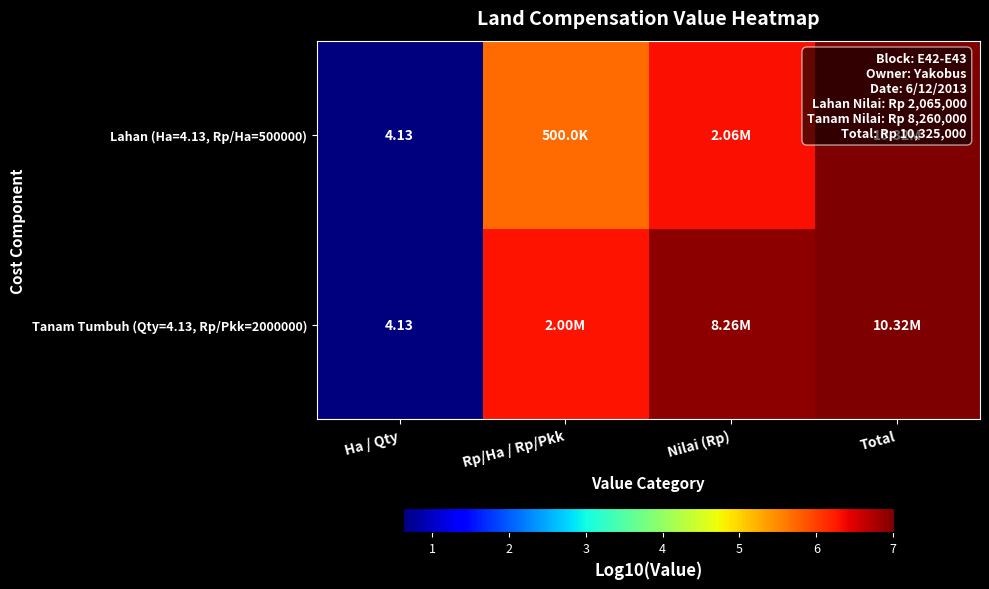

At how many categories does at least one series exceed 5?

3